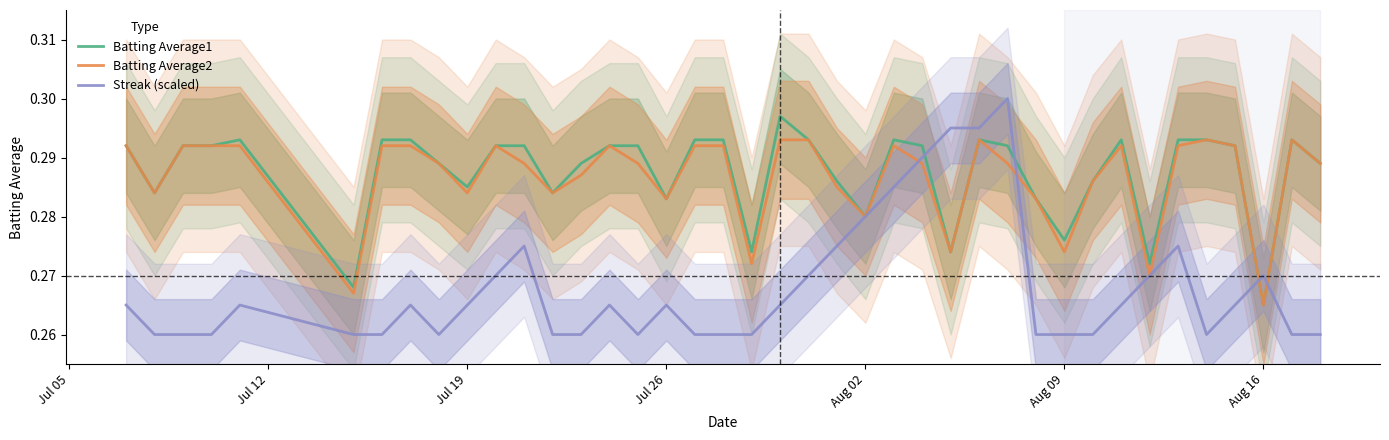

True or false: Streak (scaled) and Batting Average1 intersect in this chart.

True